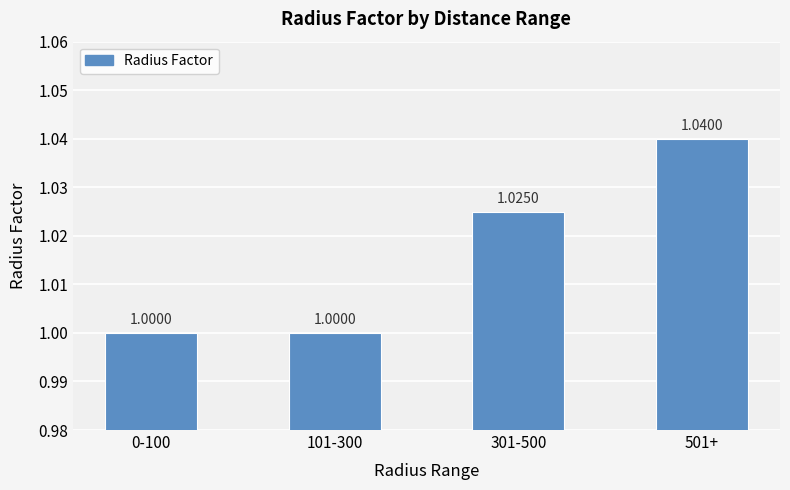

What is the ratio of the value at 0-100 to the value at 301-500?

1.0